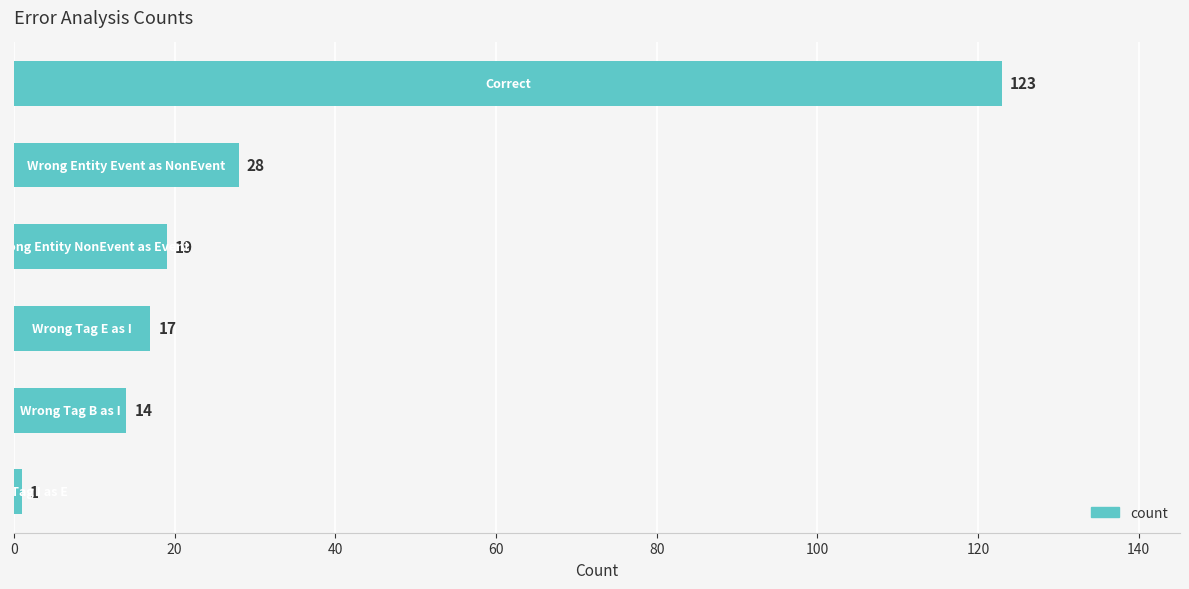

How many data points does each series have?

6